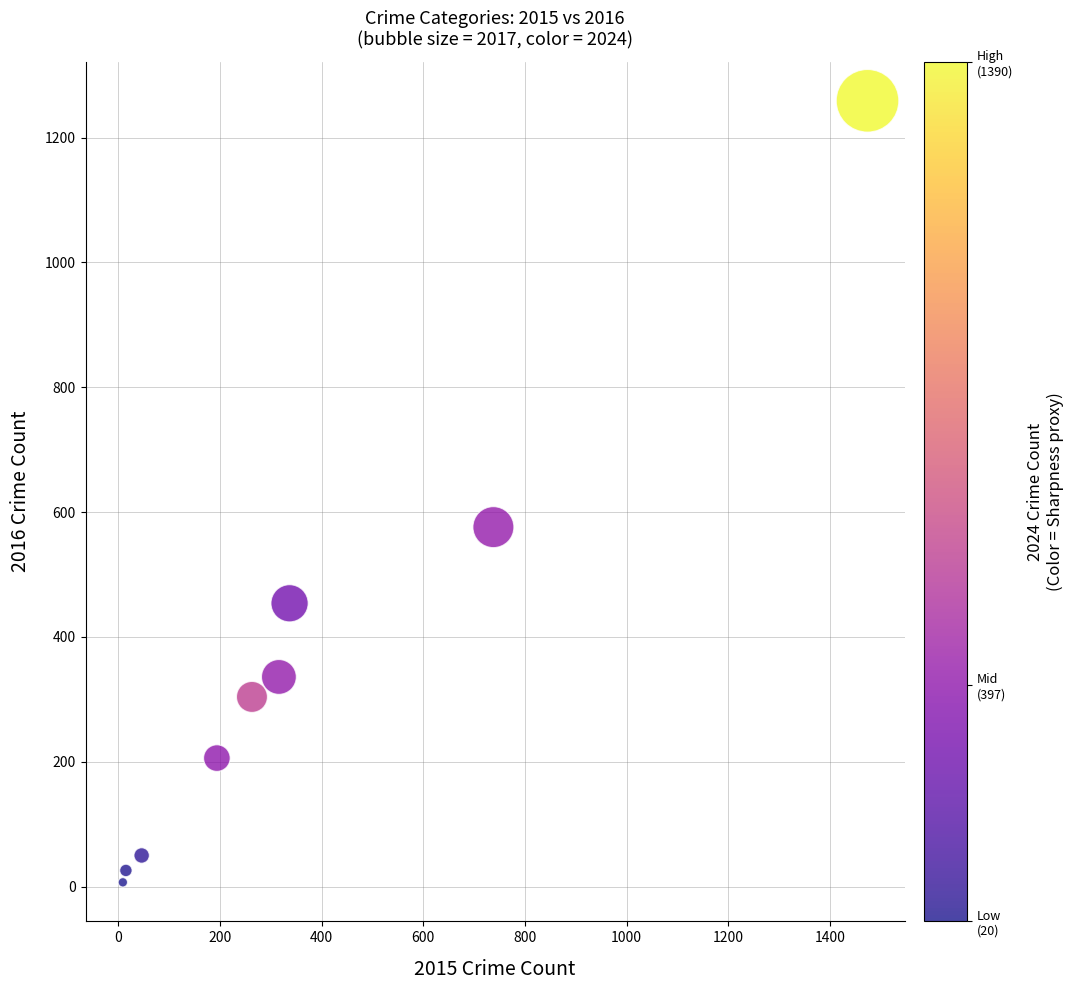

What is the range of X values (max minus min)?

1465